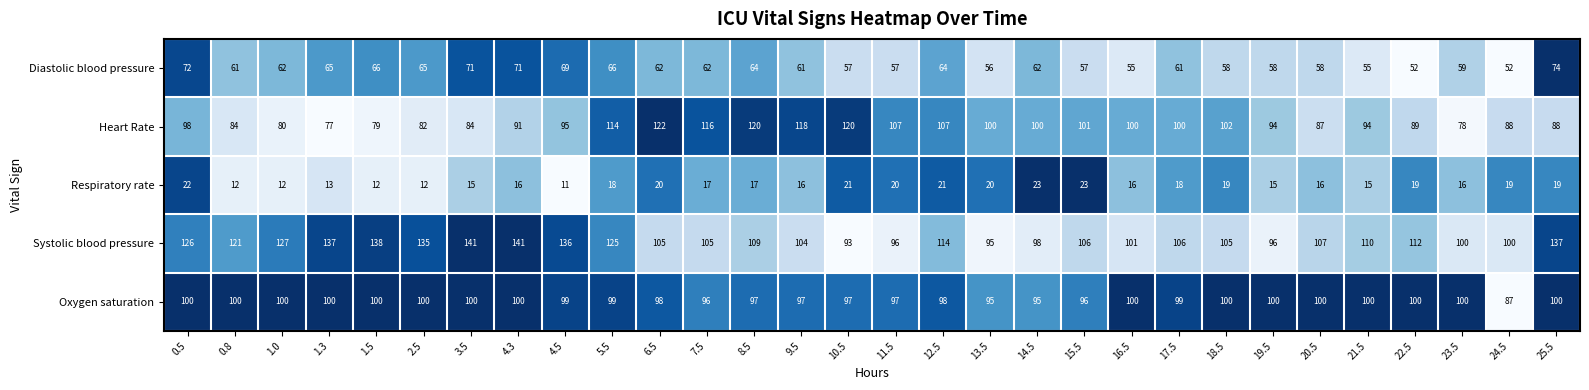

What is the total value across all series at 23.5?

353